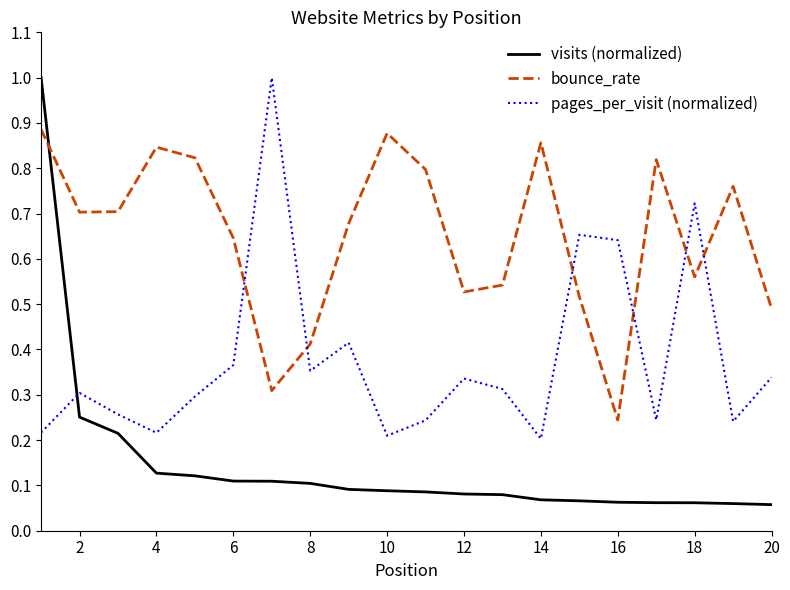

Which series has the largest total across all categories?

bounce_rate